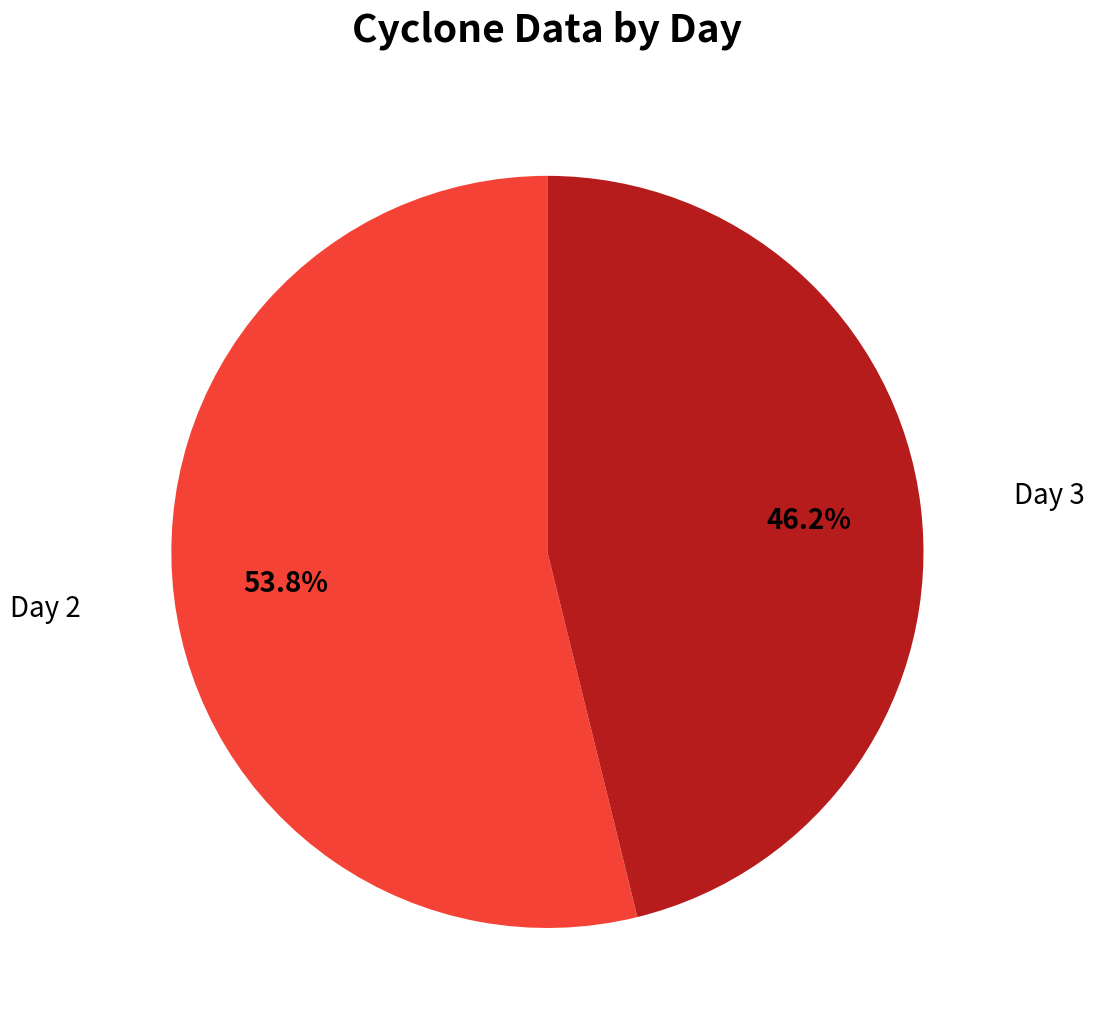

How many segments does this pie chart have?

2